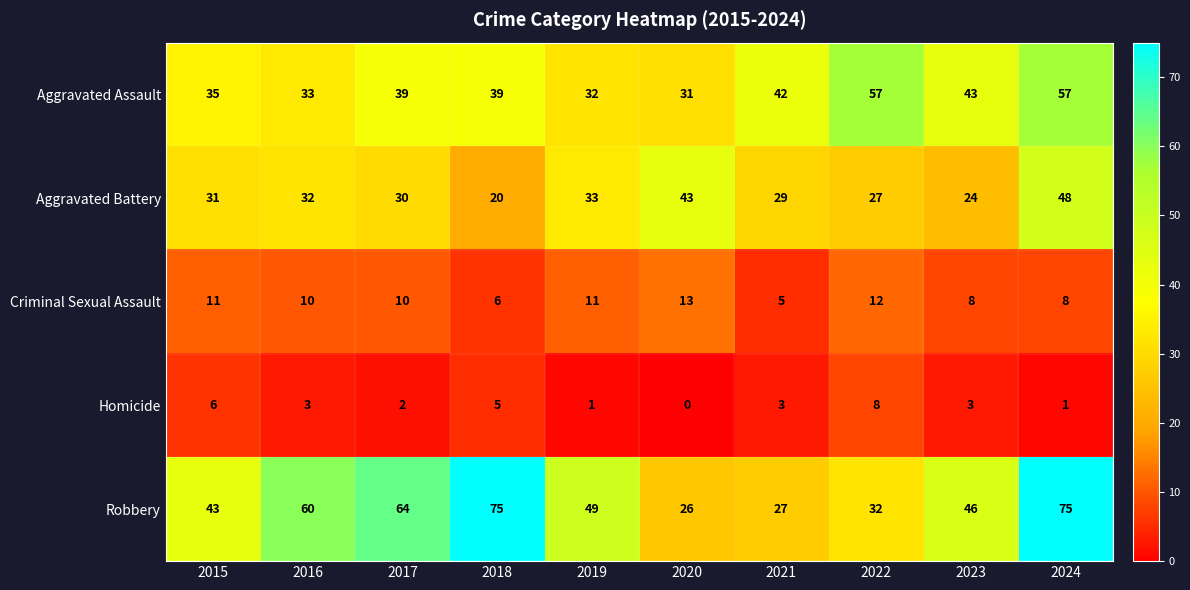

The Criminal Sexual Assault series shows 8 at 2023. True or false?

True